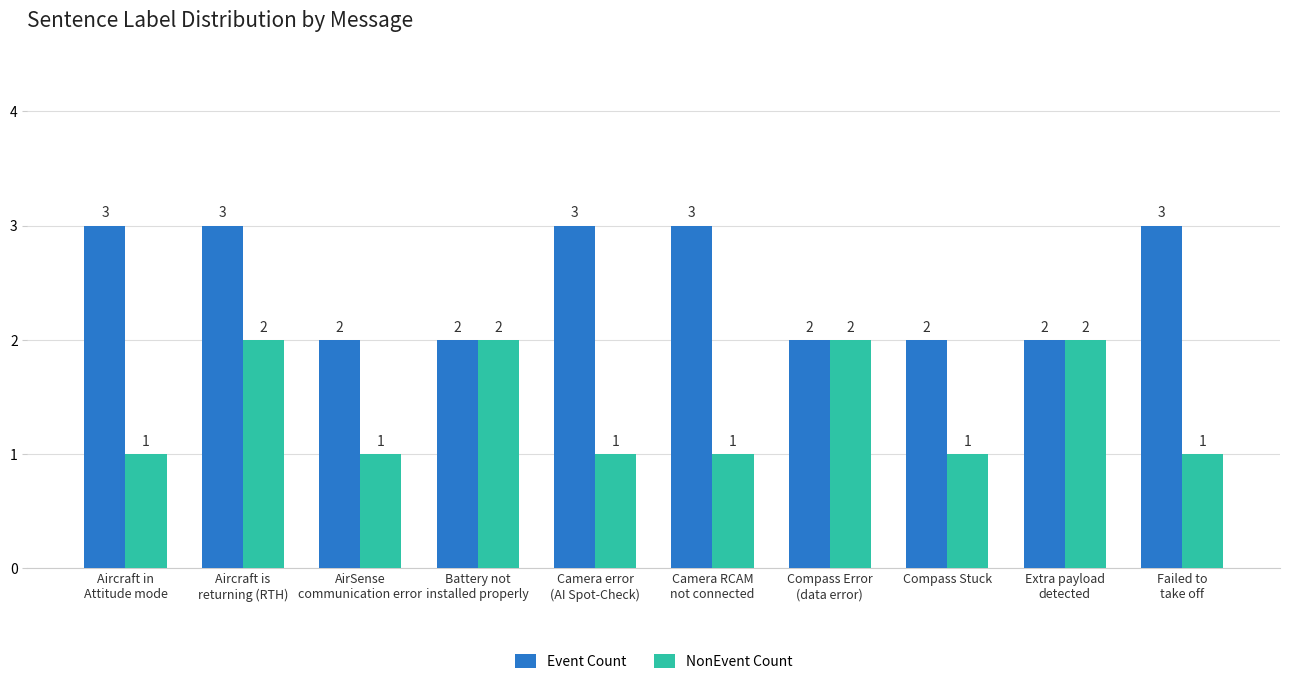

What is the difference between the maximum and minimum values in the NonEvent Count series?

1